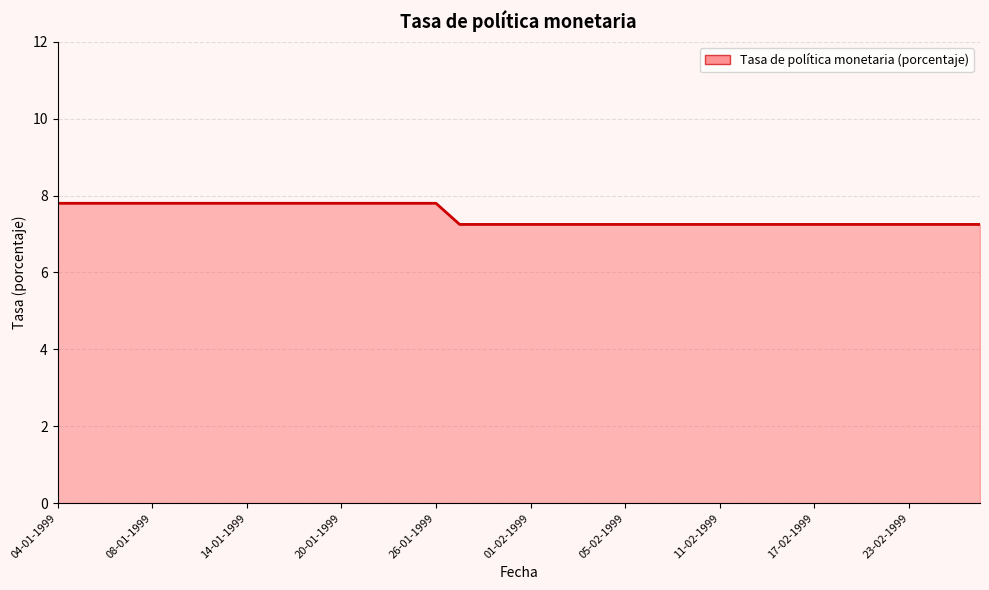

What is the greatest value displayed?

7.8